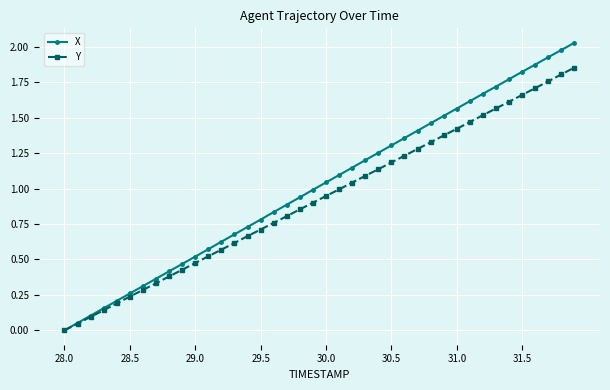

Which series has the largest total across all categories?

X